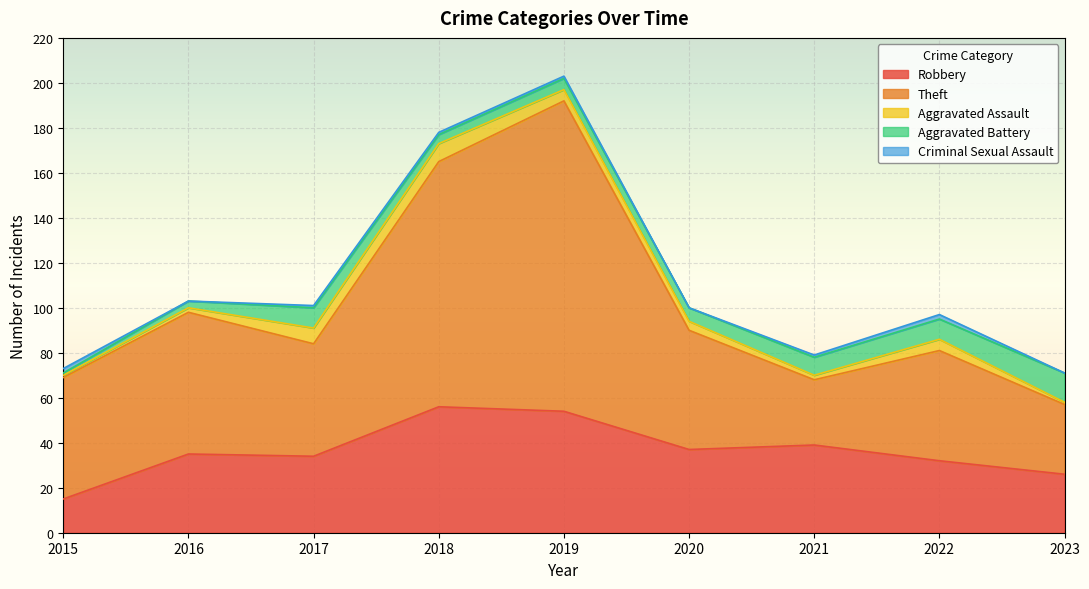

At how many categories does at least one series exceed 127?

1